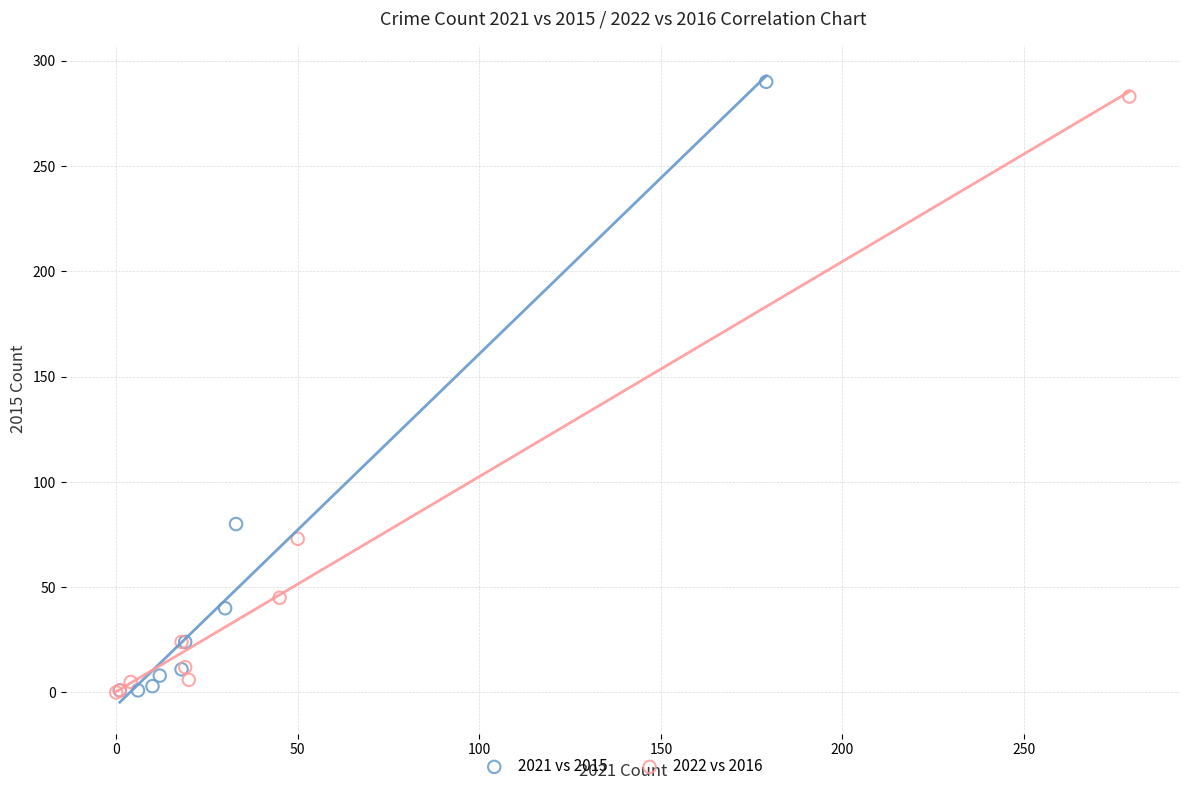

Which series has the widest spread of Y values?

2021 vs 2015